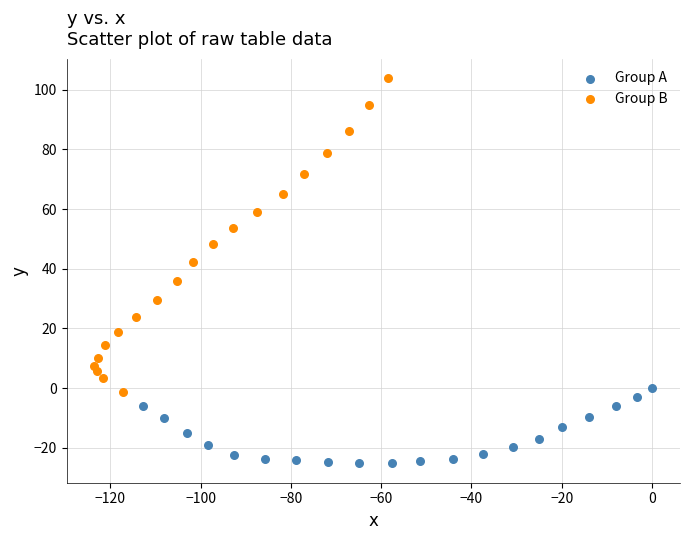

Which series contains the highest Y value?

Group B